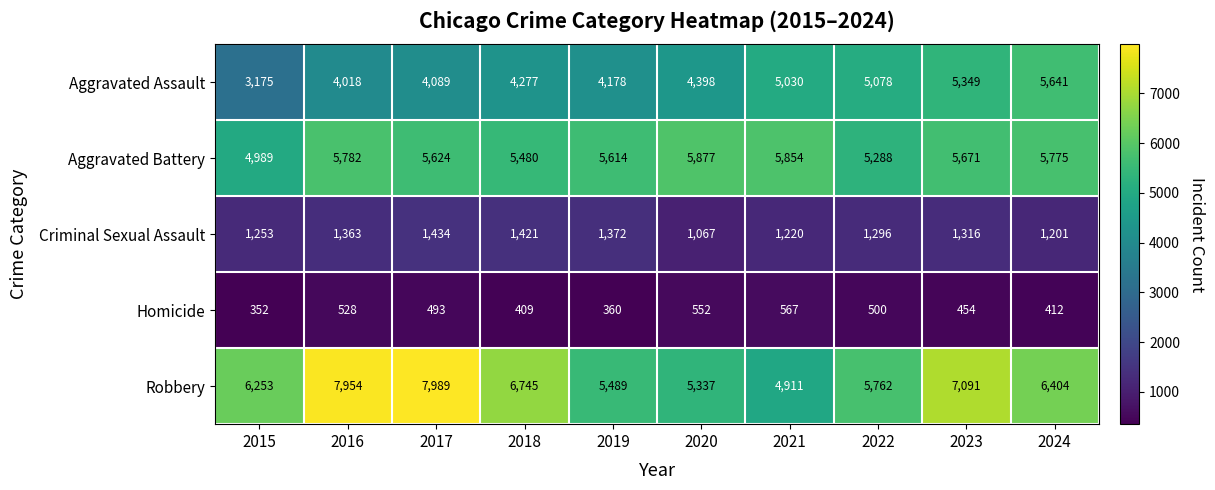

Read the Aggravated Battery value at 2019, to the nearest 50.

5600